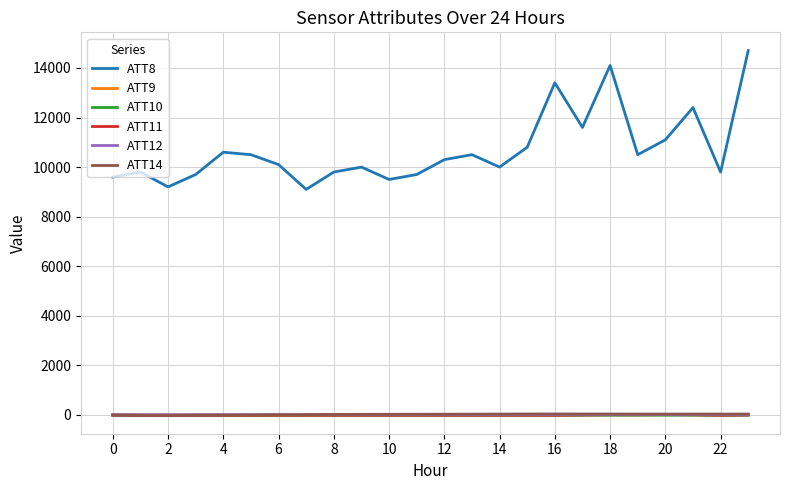

What is the greatest value displayed?

14700.0